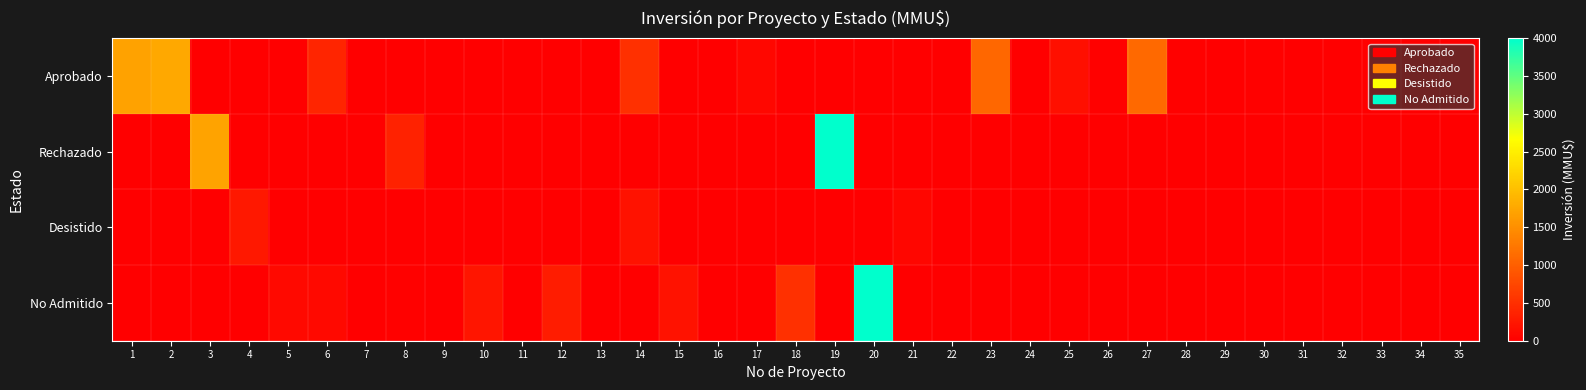

How many series are shown in this chart?

4